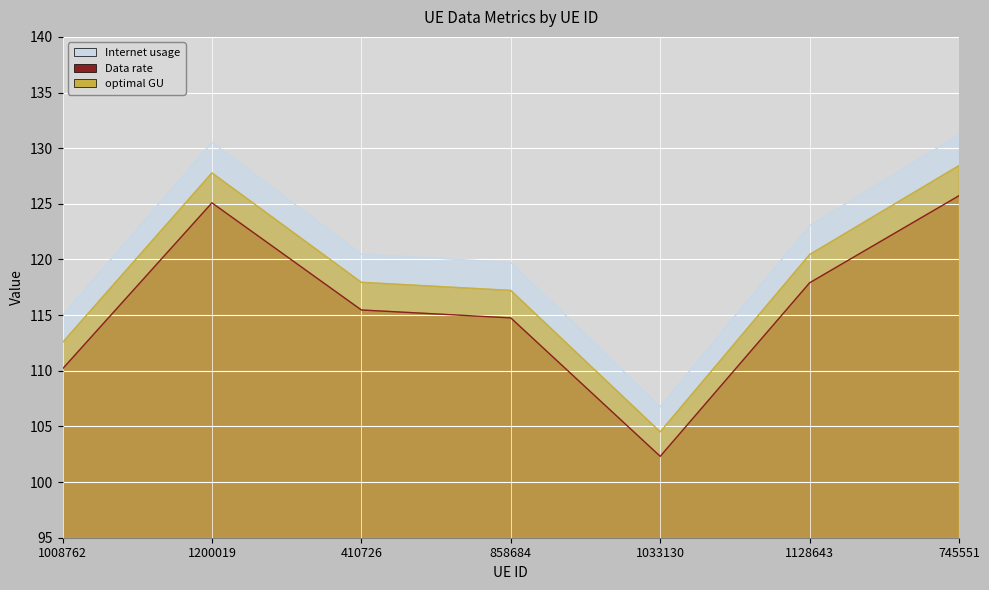

What is the total value across all series at 745551?

385.4